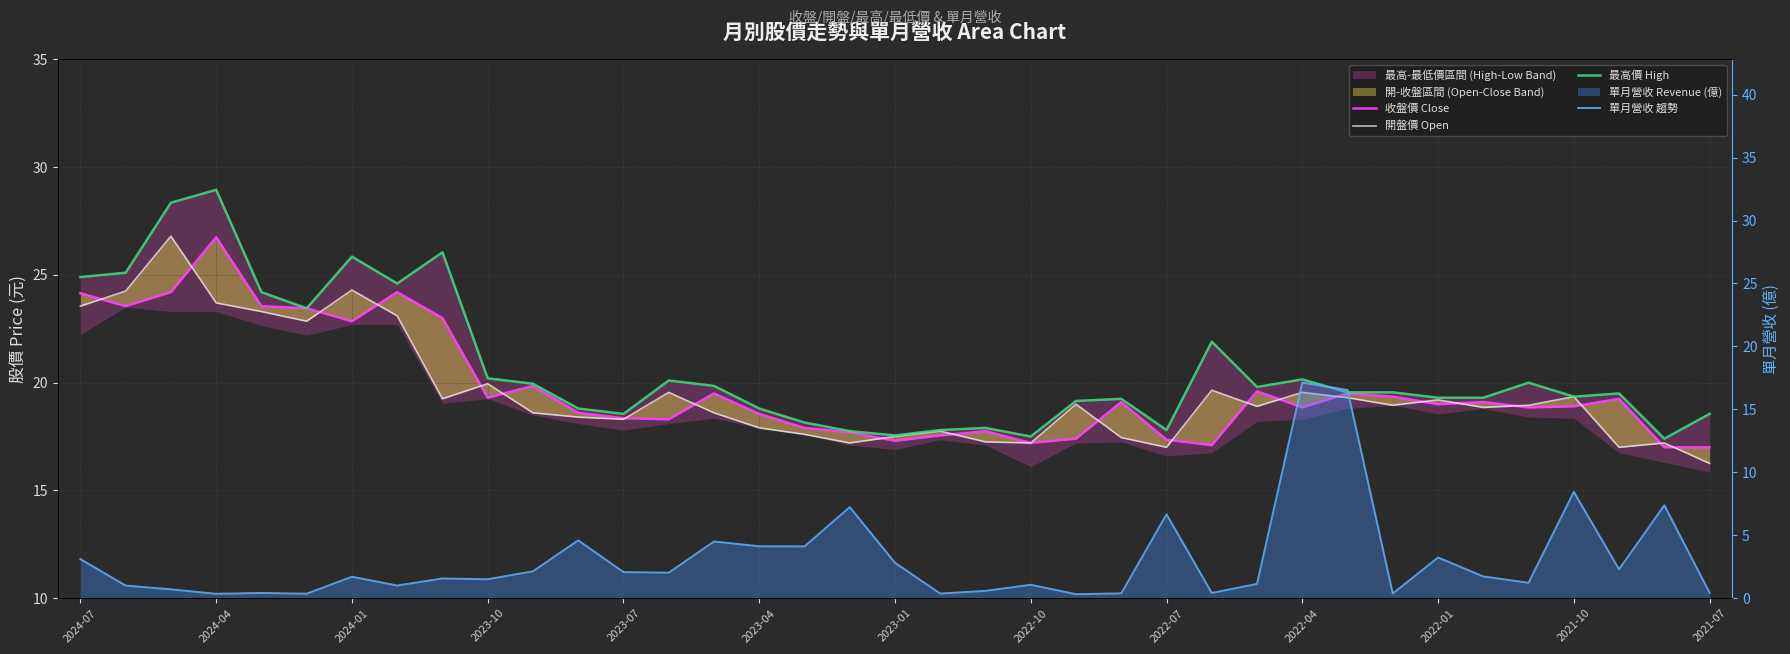

True or false: 單月營收 趨勢 and 開盤價 Open cross at least once.

False